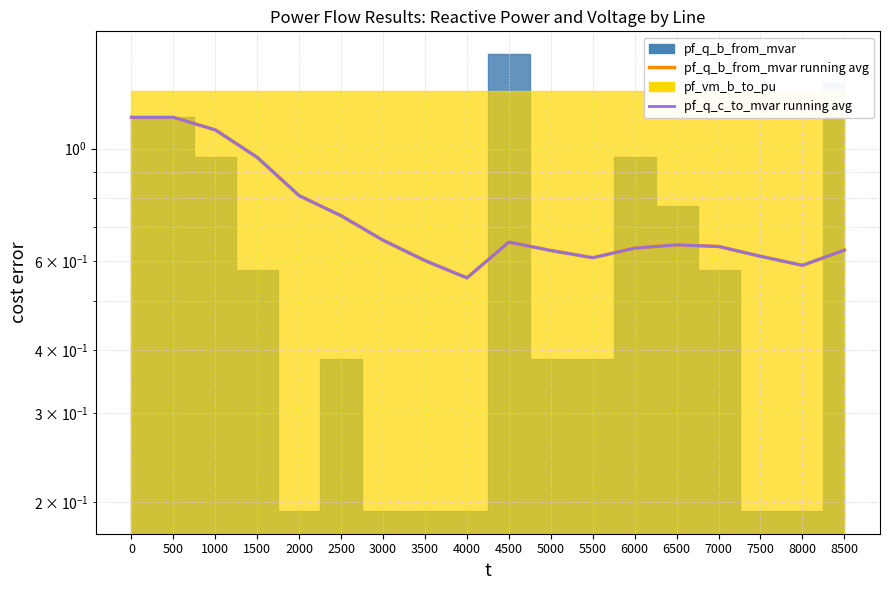

Which series ends up on top after the final intersection of pf_q_b_from_mvar running avg and pf_q_c_to_mvar running avg?

pf_q_c_to_mvar running avg